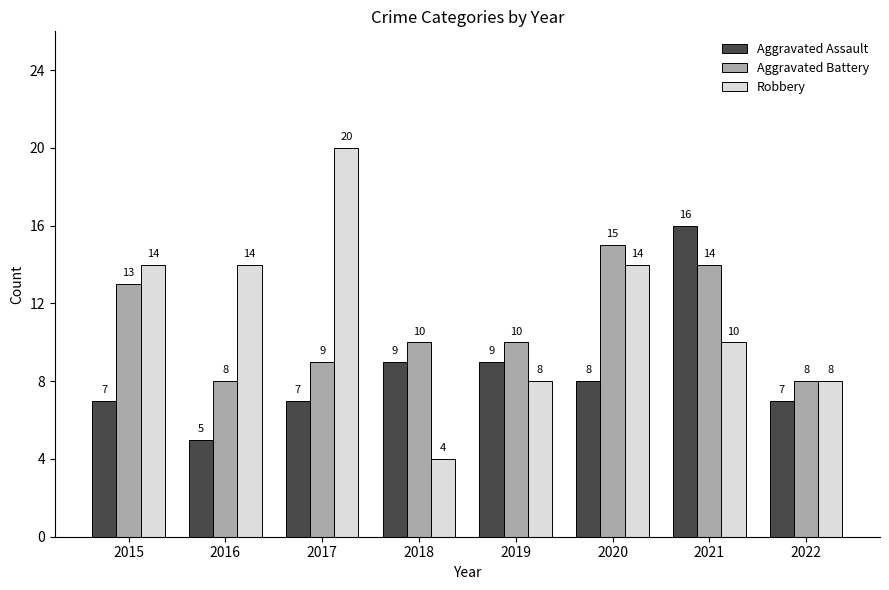

Reading left to right, extract all data points from this chart.

Aggravated Assault: 2015=7	2016=5	2017=7	2018=9	2019=9	2020=8	2021=16	2022=7
Aggravated Battery: 2015=13	2016=8	2017=9	2018=10	2019=10	2020=15	2021=14	2022=8
Robbery: 2015=14	2016=14	2017=20	2018=4	2019=8	2020=14	2021=10	2022=8